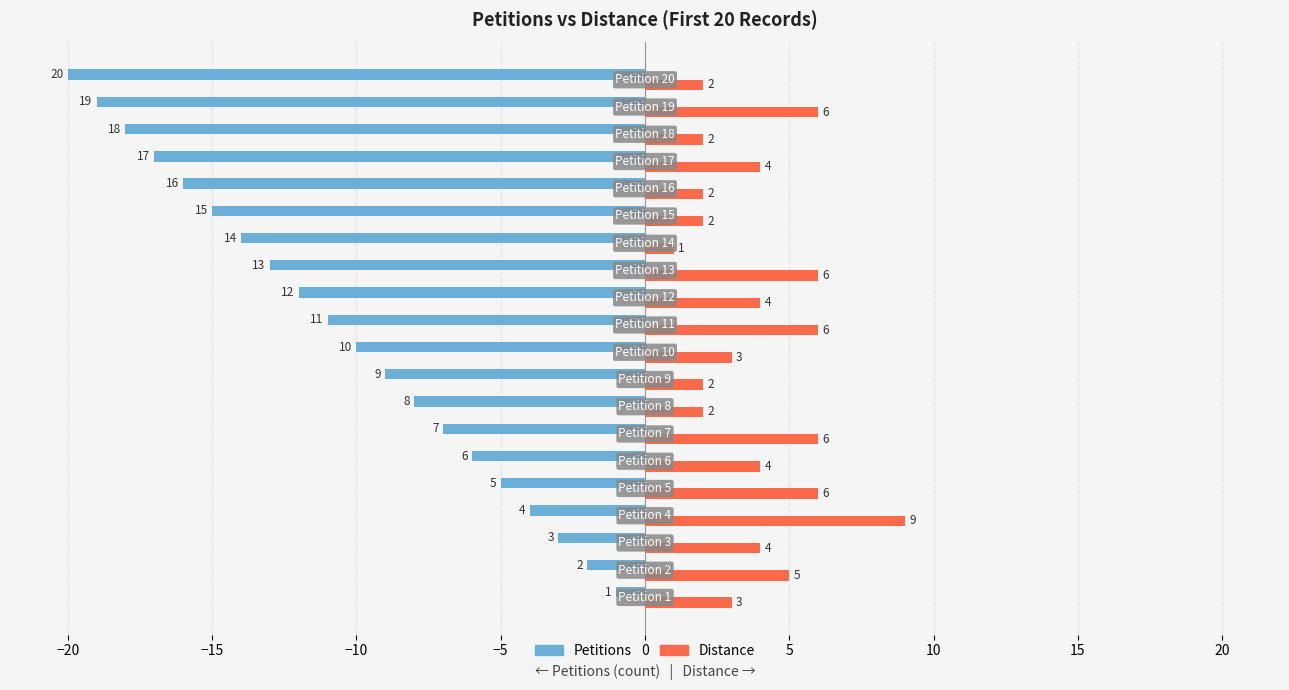

What is the maximum value shown in the chart?

9